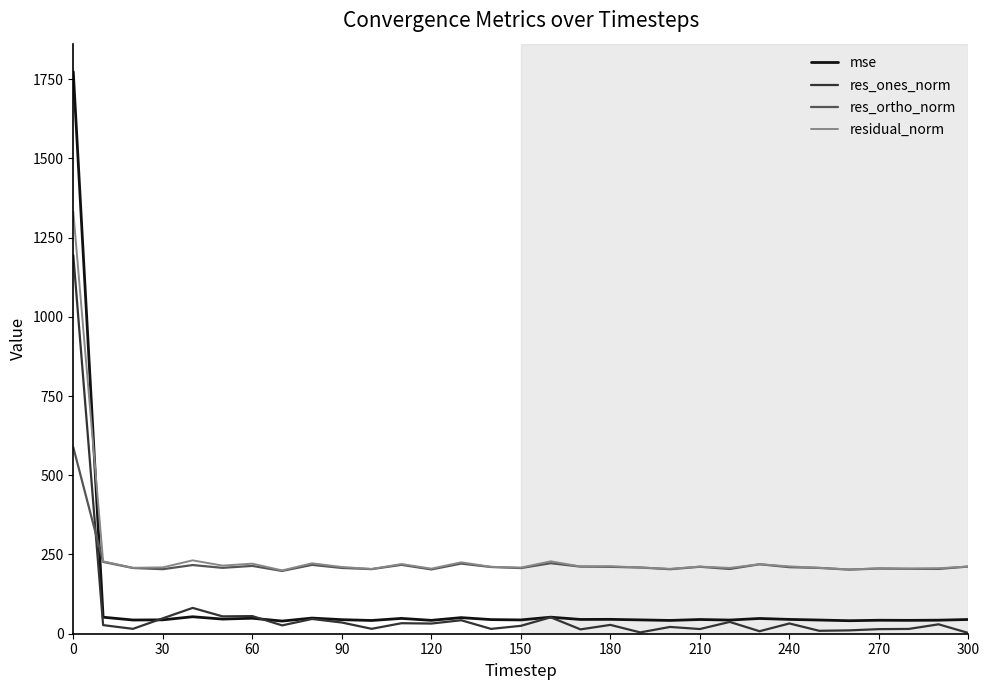

What is the highest value of the res_ones_norm series?

1194.6